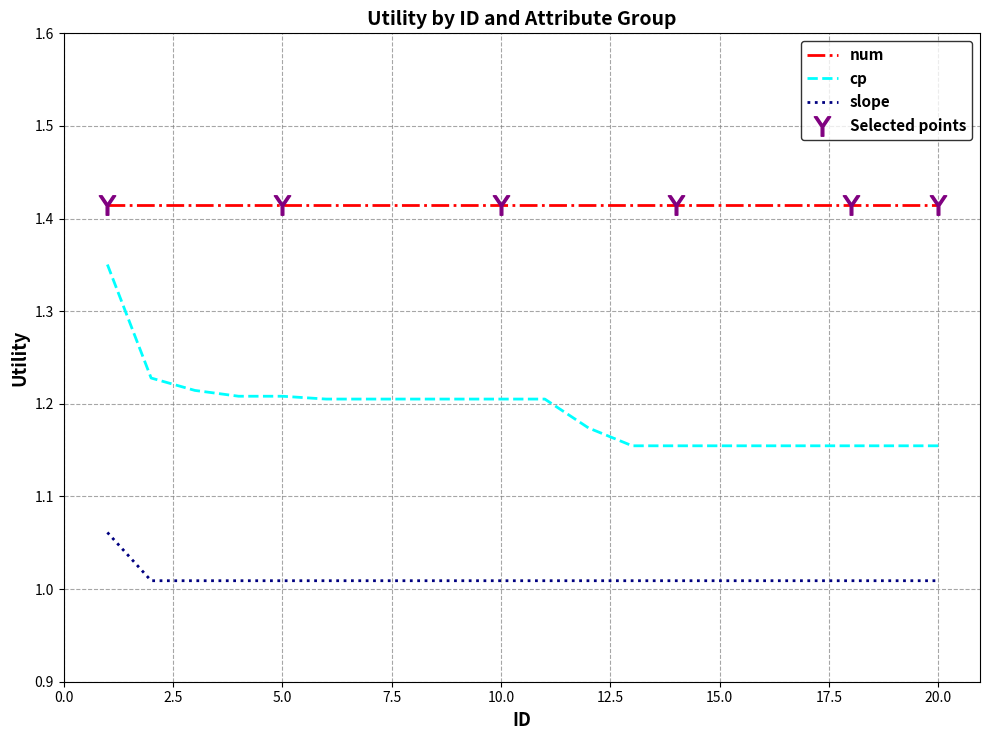

True or false: slope and cp intersect in this chart.

False